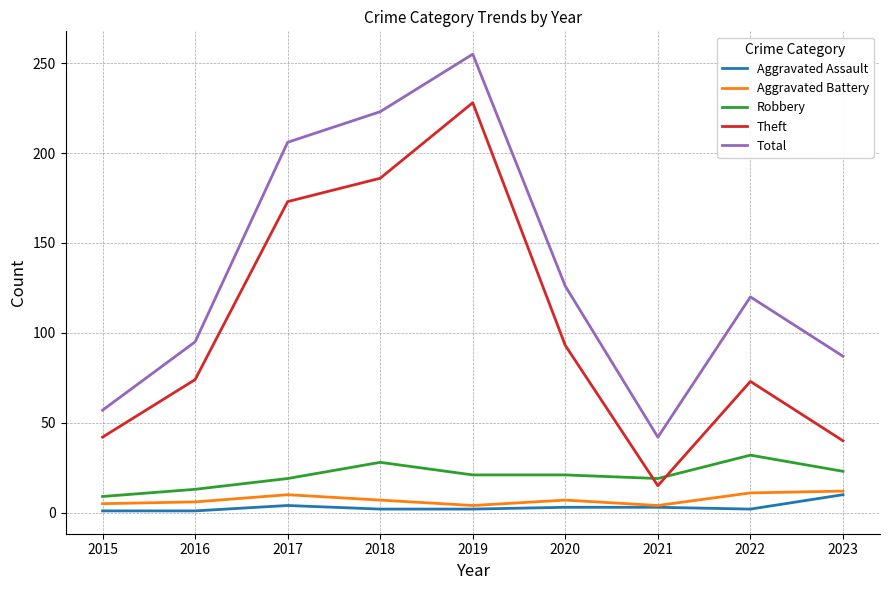

True or false: Aggravated Battery and Robbery cross at least once.

False